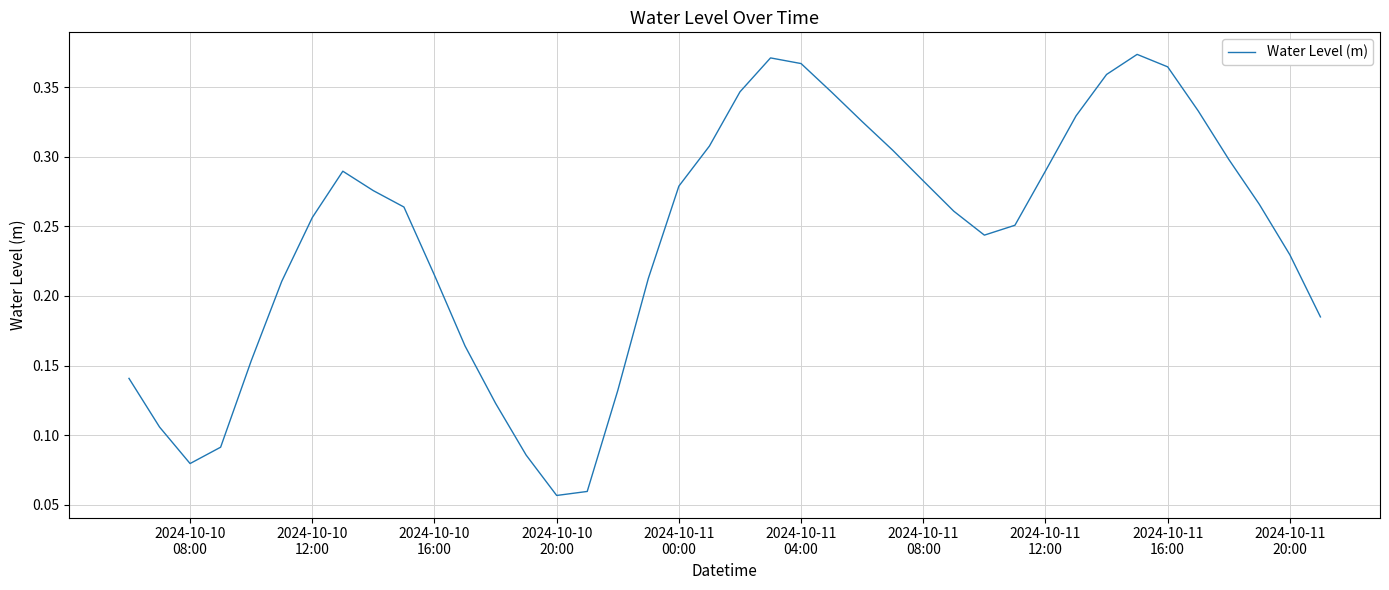

How many lines are shown in the chart?

1